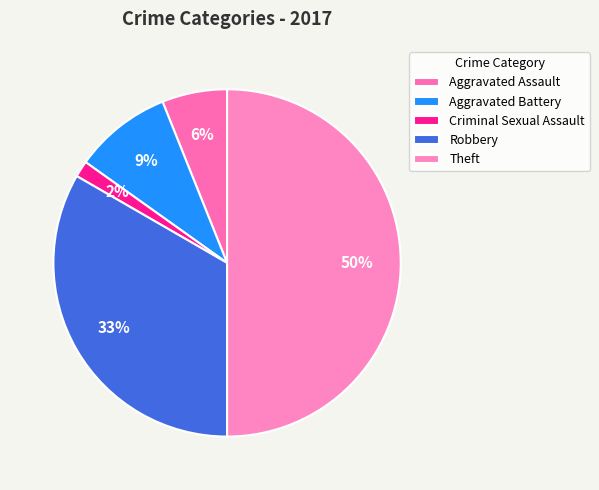

What percentage is the Aggravated Battery slice, to the nearest percent?

9%